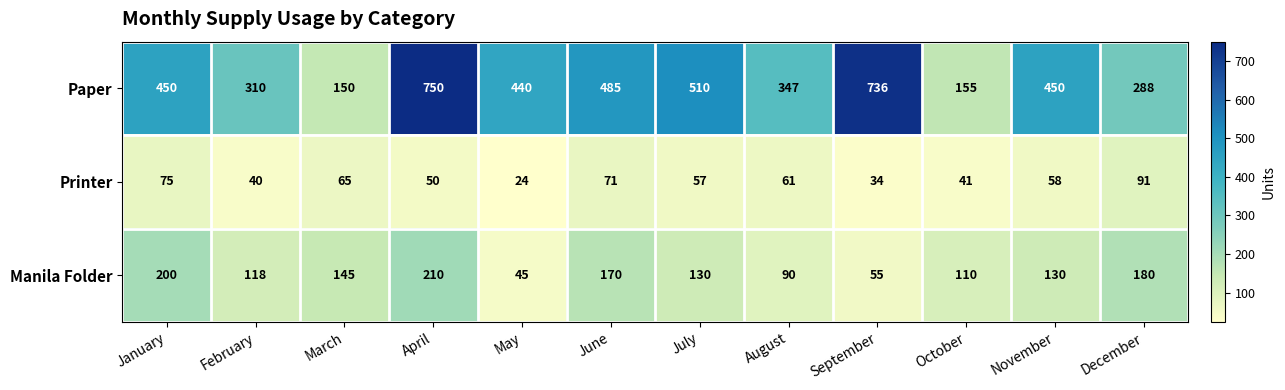

List the series in order of their peak value, highest first.

Paper, Manila Folder, Printer